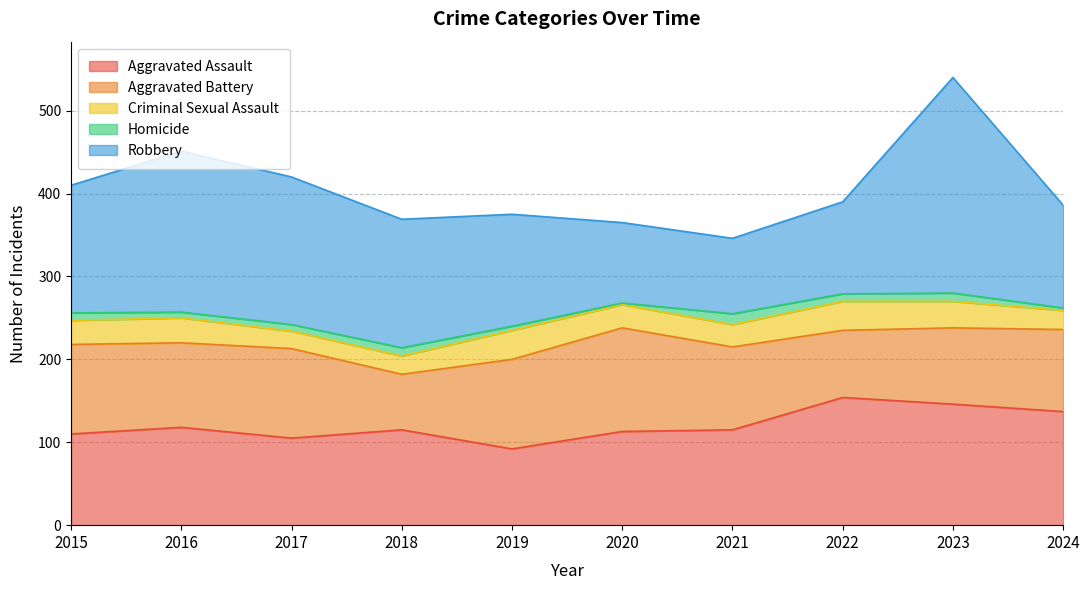

How many data points in Criminal Sexual Assault are less than 29?

5